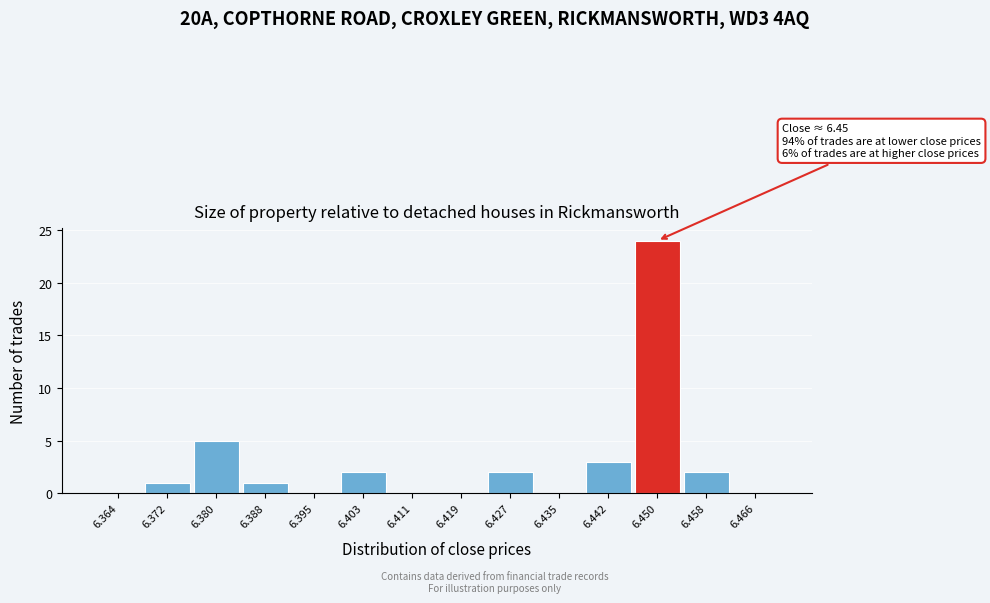

Over which range of the x-axis is the bar tallest?

6.446 to 6.454